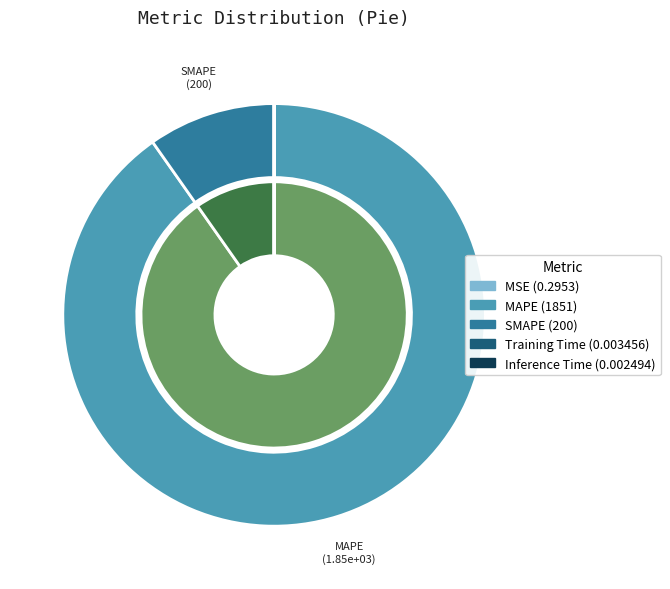

How many slices are in this pie chart?

5